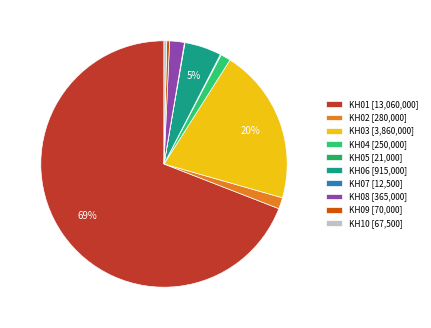

To the nearest percent, what is the combined percentage of KH08 and KH06?

7%